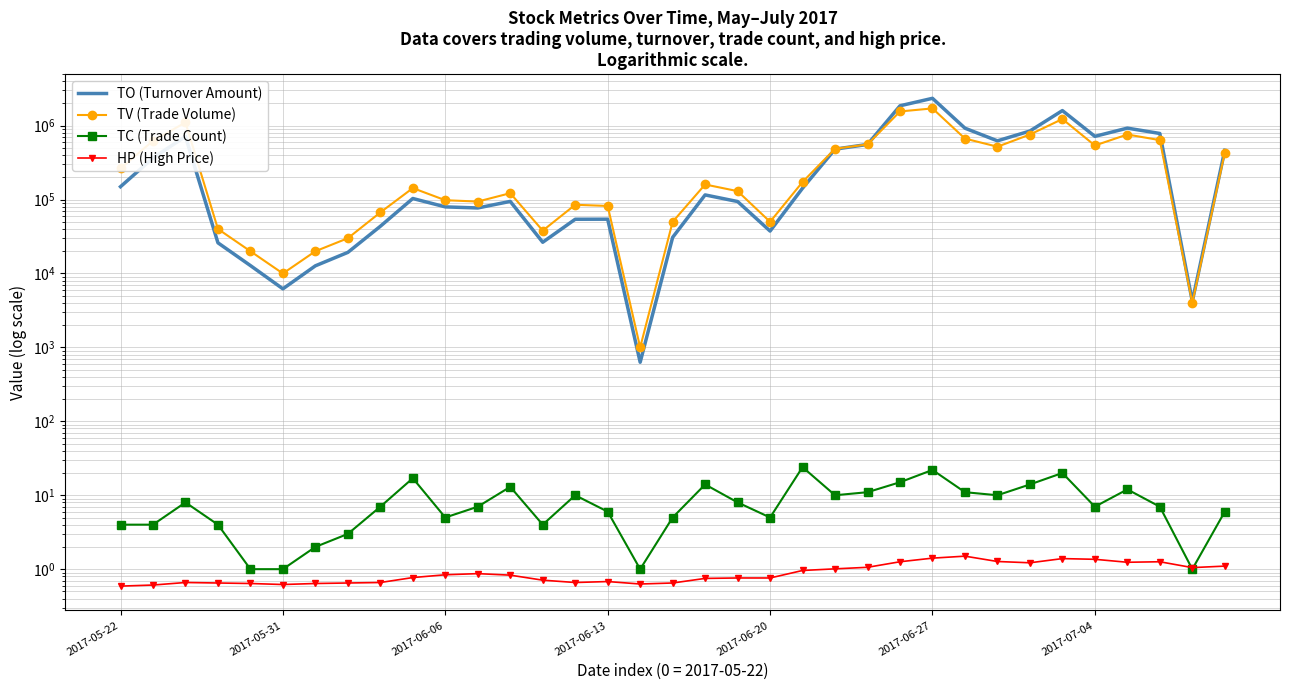

Reading left to right, list all the values displayed in this chart.

TO (Turnover Amount): 149300.0	365500.0	714470.0	26000.0	12800.0	6200.0	12700.0	19300.0	43500.0	103420.0	79620.0	76990.0	94460.0	26460.0	54160.0	54280.0	630.0	30800.0	115600.0	94100.0	37500.0	142610.0	480970.0	556800.0	1856280.0	2342490.0	923990.0	622900.0	845860.0	1598900.0	716140.0	925700.0	783840.0	4200.0	464400.0
TV (Trade Volume): 264000.0	623000.0	1105000.0	40000.0	20000.0	10000.0	20000.0	30000.0	67000.0	143000.0	98000.0	94000.0	122000.0	38000.0	85000.0	82000.0	1000.0	50000.0	160000.0	130000.0	50000.0	173000.0	487000.0	557000.0	1556000.0	1711000.0	668000.0	519000.0	758000.0	1229000.0	539000.0	759000.0	637000.0	4000.0	432000.0
TC (Trade Count): 4.0	4.0	8.0	4.0	1.0	1.0	2.0	3.0	7.0	17.0	5.0	7.0	13.0	4.0	10.0	6.0	1.0	5.0	14.0	8.0	5.0	24.0	10.0	11.0	15.0	22.0	11.0	10.0	14.0	20.0	7.0	12.0	7.0	1.0	6.0
HP (High Price): 0.6	0.6	0.7	0.7	0.6	0.6	0.6	0.7	0.7	0.8	0.8	0.9	0.8	0.7	0.7	0.7	0.6	0.7	0.8	0.8	0.8	1.0	1.0	1.1	1.3	1.4	1.5	1.3	1.2	1.4	1.4	1.2	1.3	1.1	1.1